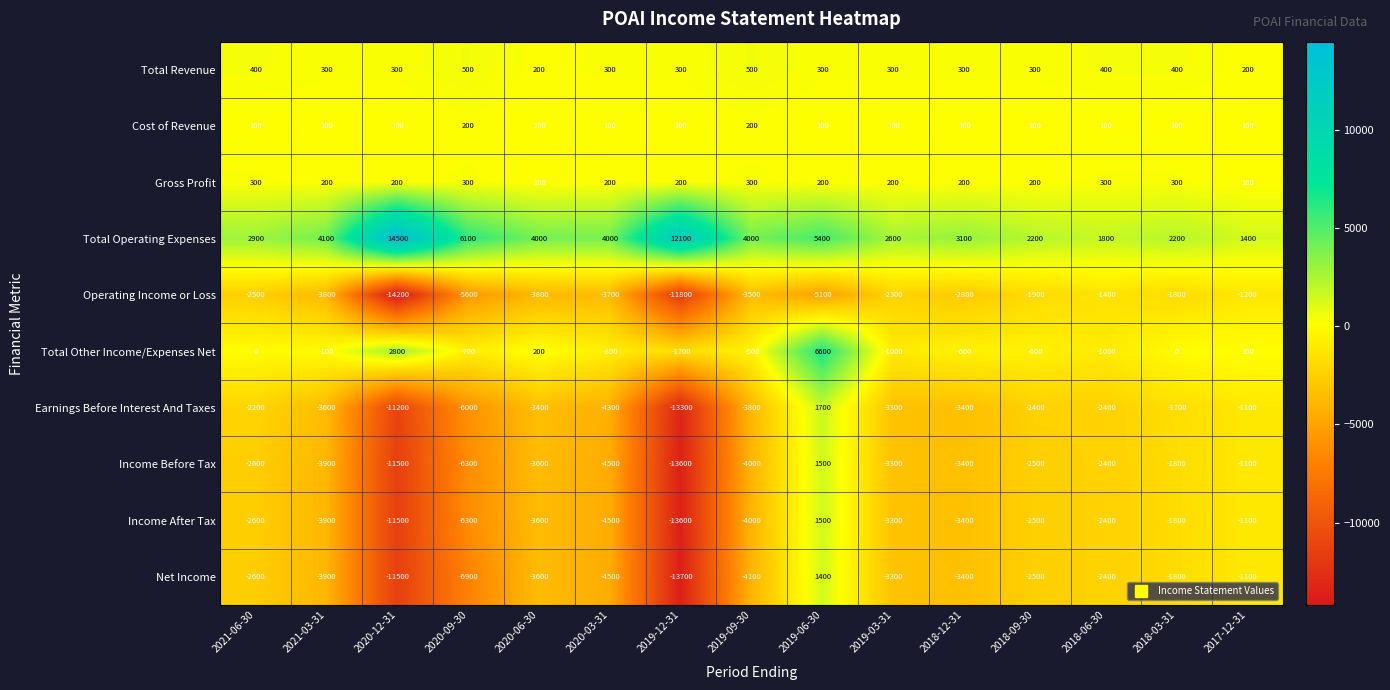

The Income After Tax series shows -2373 at 2020-09-30. True or false?

False